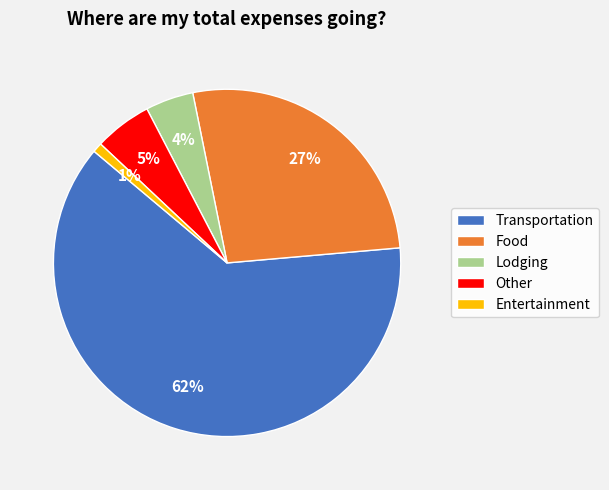

What is the smallest slice in the pie chart?

Entertainment